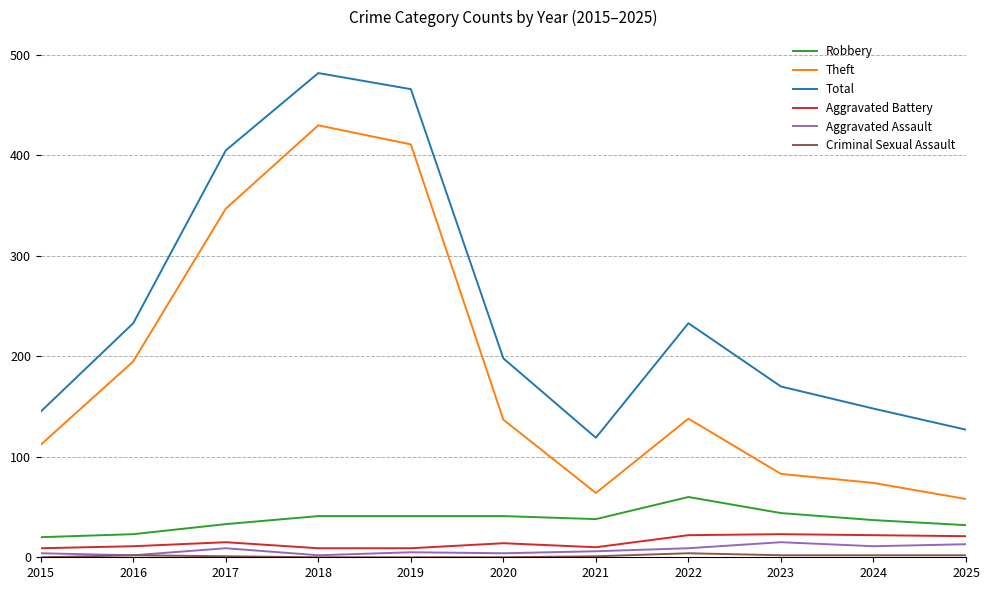

Where is the first local maximum for Total?

2018